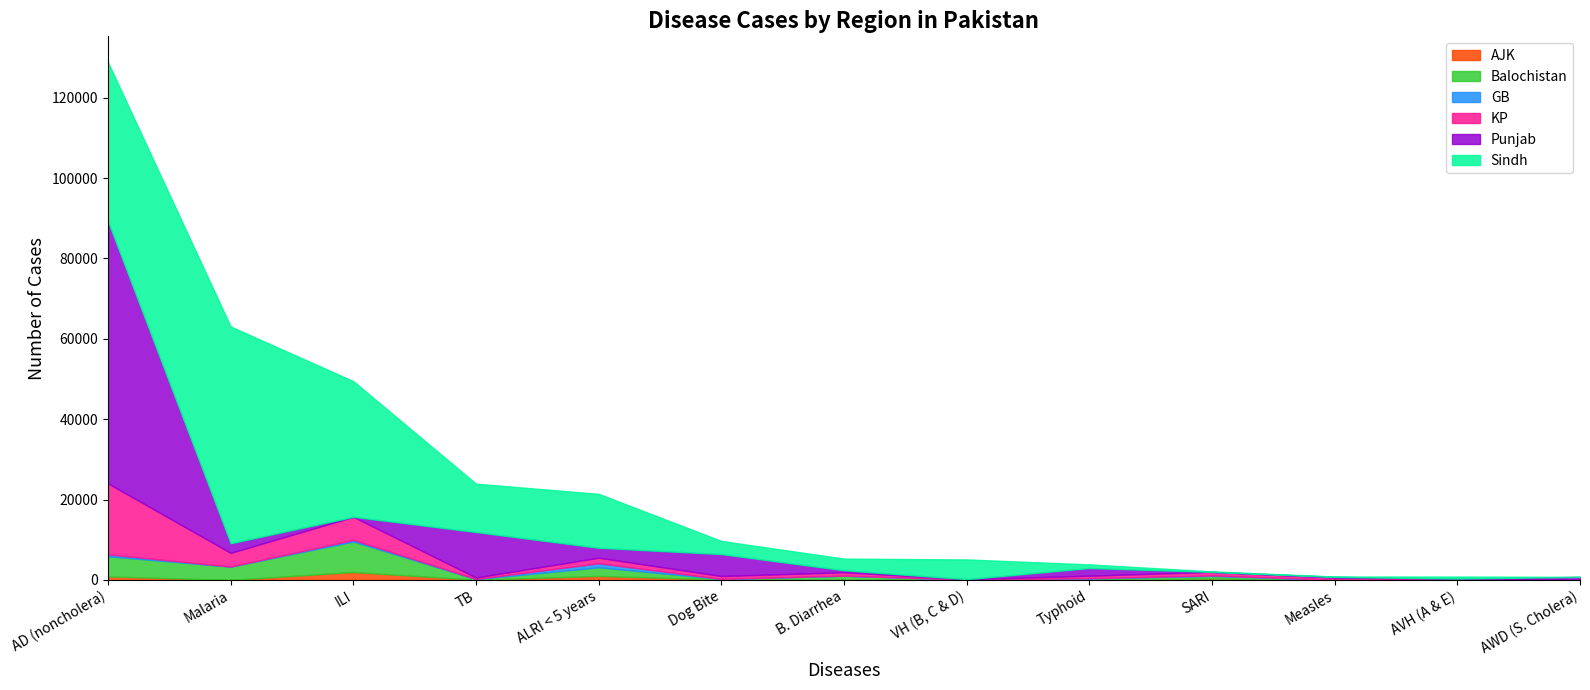

At ALRI < 5 years, list the series in order from largest to smallest.

Sindh, Punjab, Balochistan, KP, GB, AJK